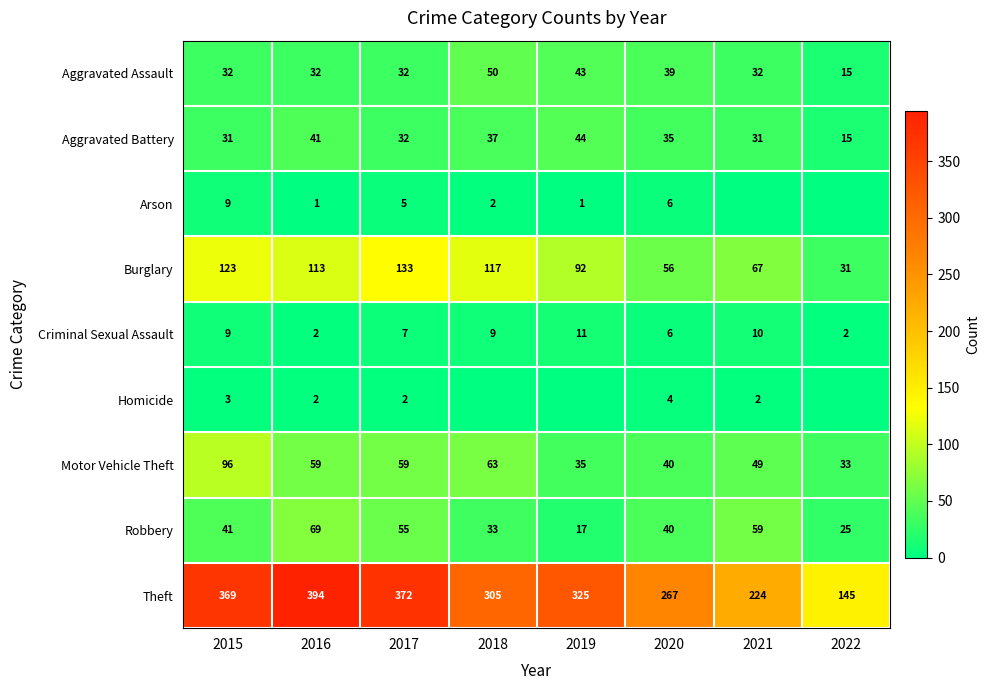

What is the difference between the maximum and minimum values in the Robbery series?

52